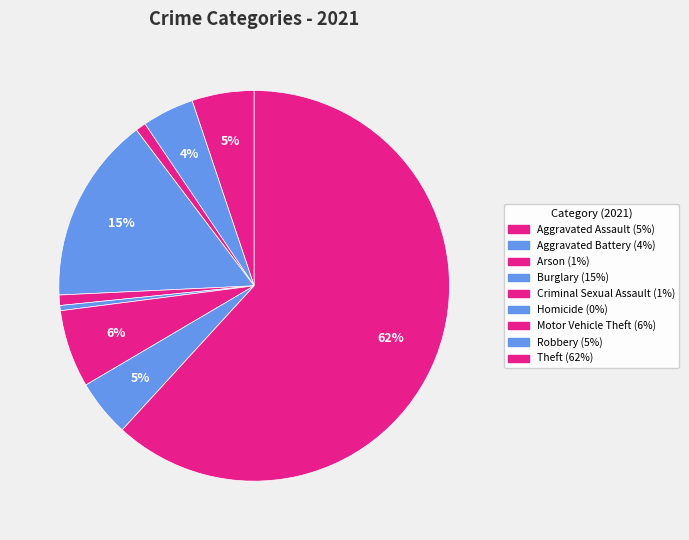

How many slices are in this pie chart?

9